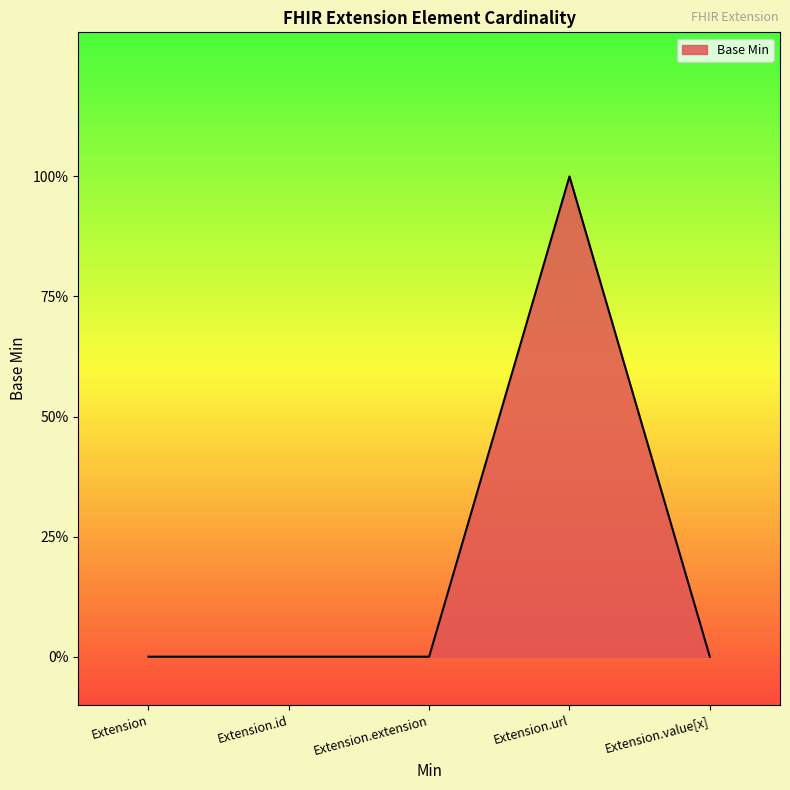

Reading left to right, what are all the values shown in this chart?

0	0	0	1	0